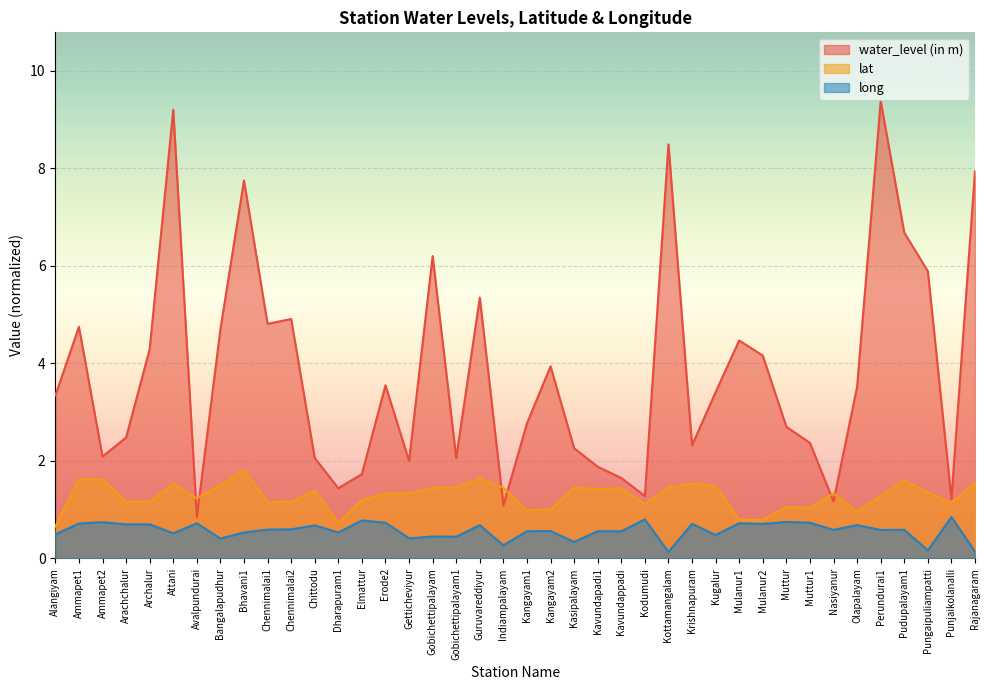

True or false: long and water_level (in m) intersect in this chart.

False